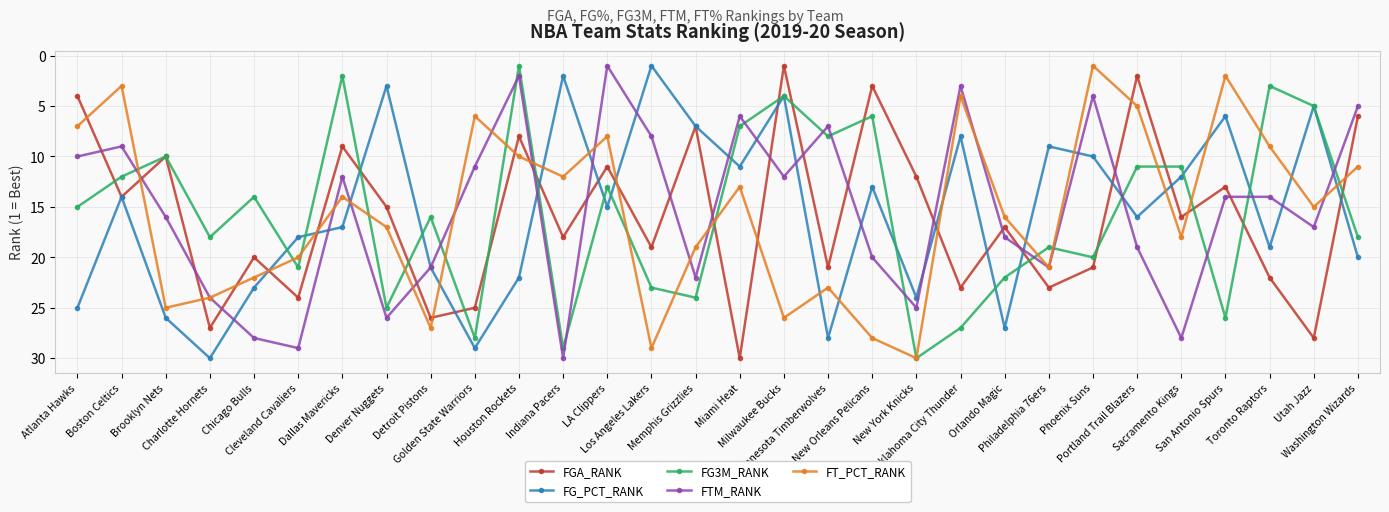

Does the chart have visible grid lines?

Yes